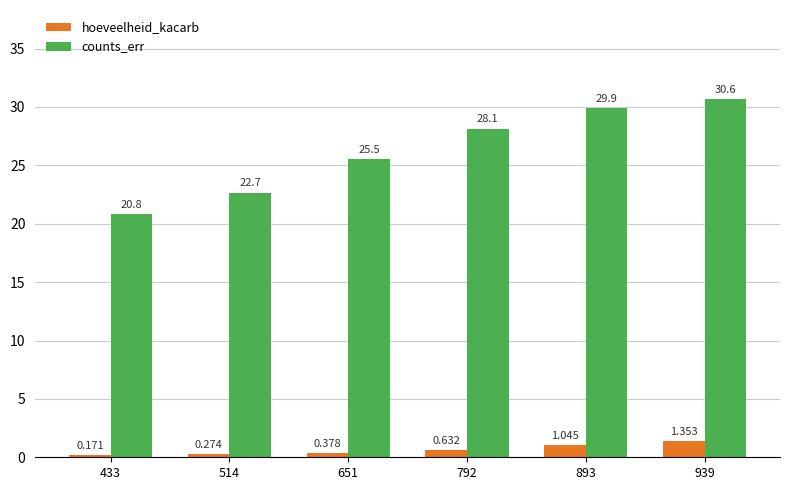

What is the total value across all series at 651?

25.9